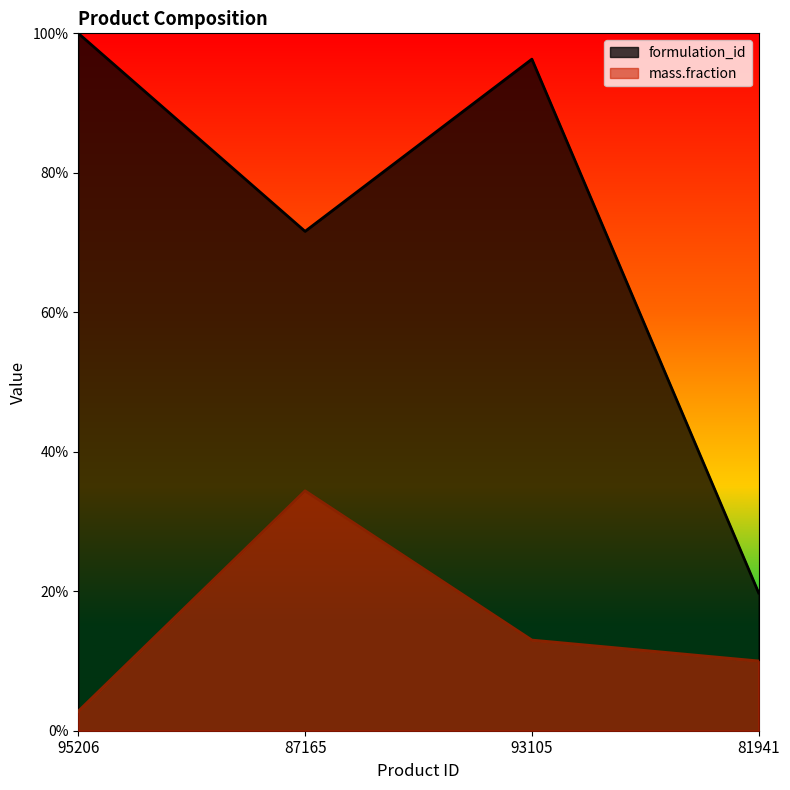

In mass.fraction, how many points are higher than both neighbors (excluding endpoints)?

1